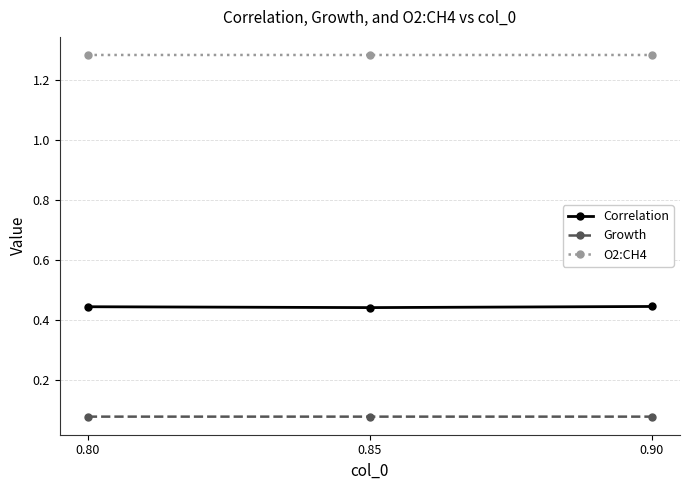

What are all the series names shown in the legend?

Correlation, Growth, O2:CH4